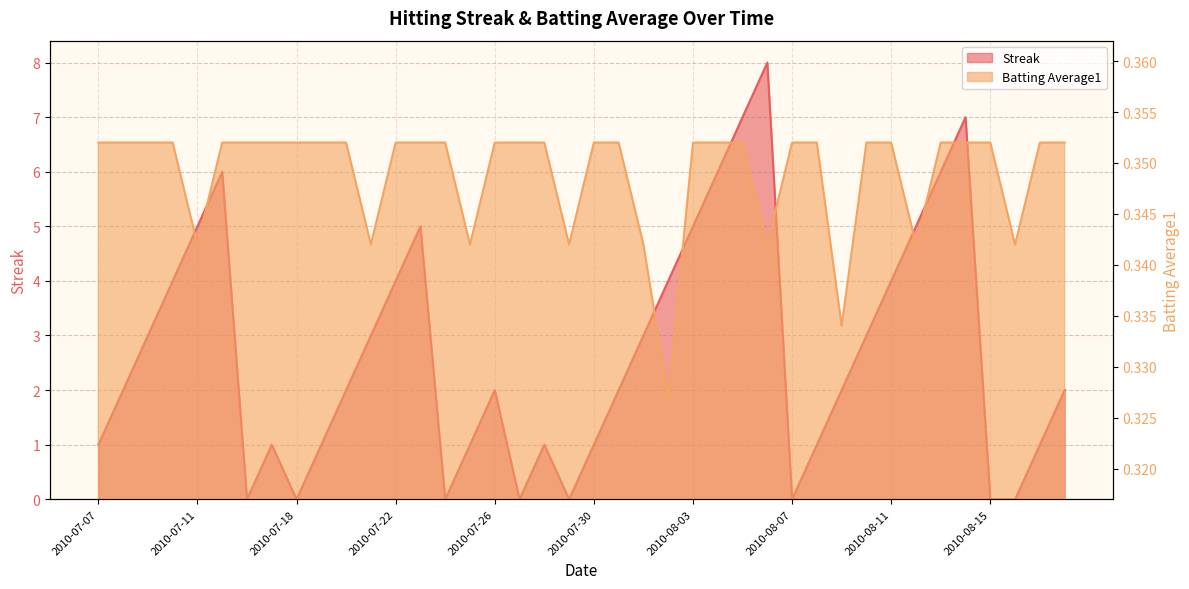

Does the chart have visible grid lines?

Yes